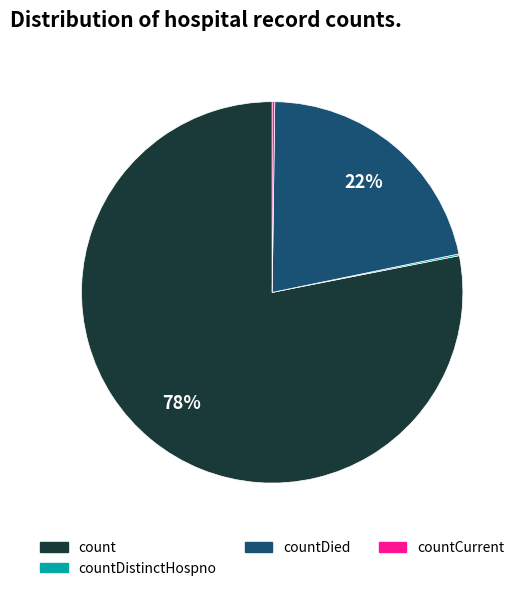

To the nearest percent, what is the average slice percentage?

25%